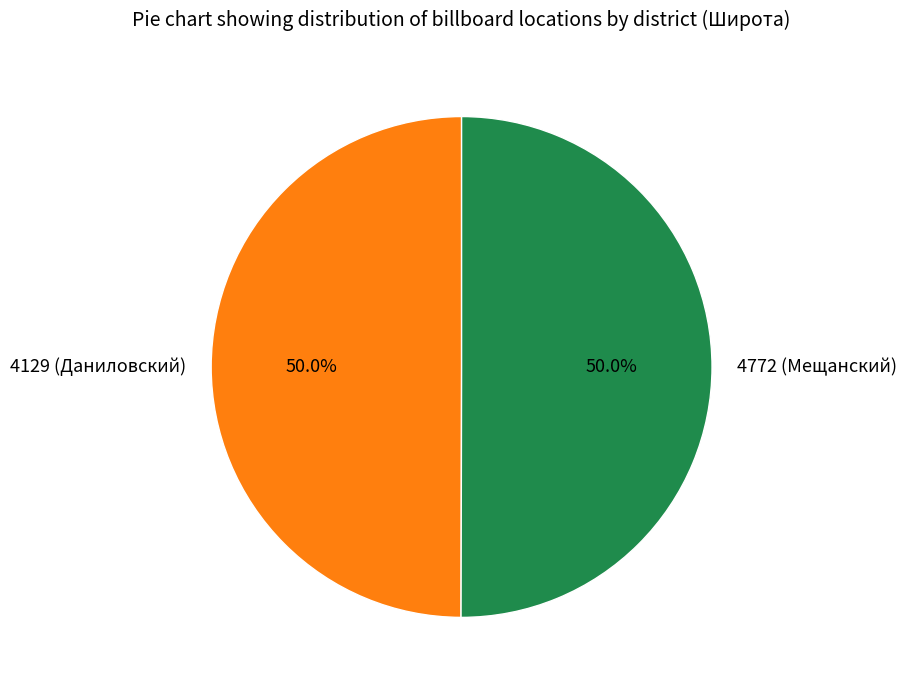

The 4772 (Мещанский) slice represents 35% of the pie. True or false?

False